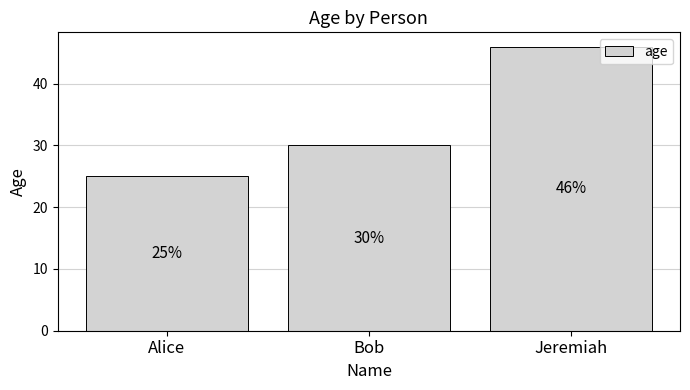

List the labels in order of value, smallest first.

Alice, Bob, Jeremiah